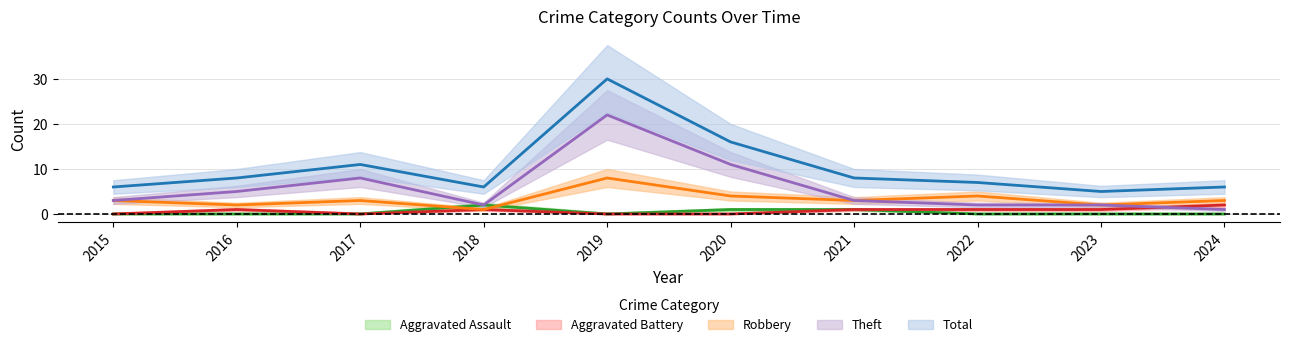

True or false: Aggravated Battery has more than 2 points higher than both neighbors.

False